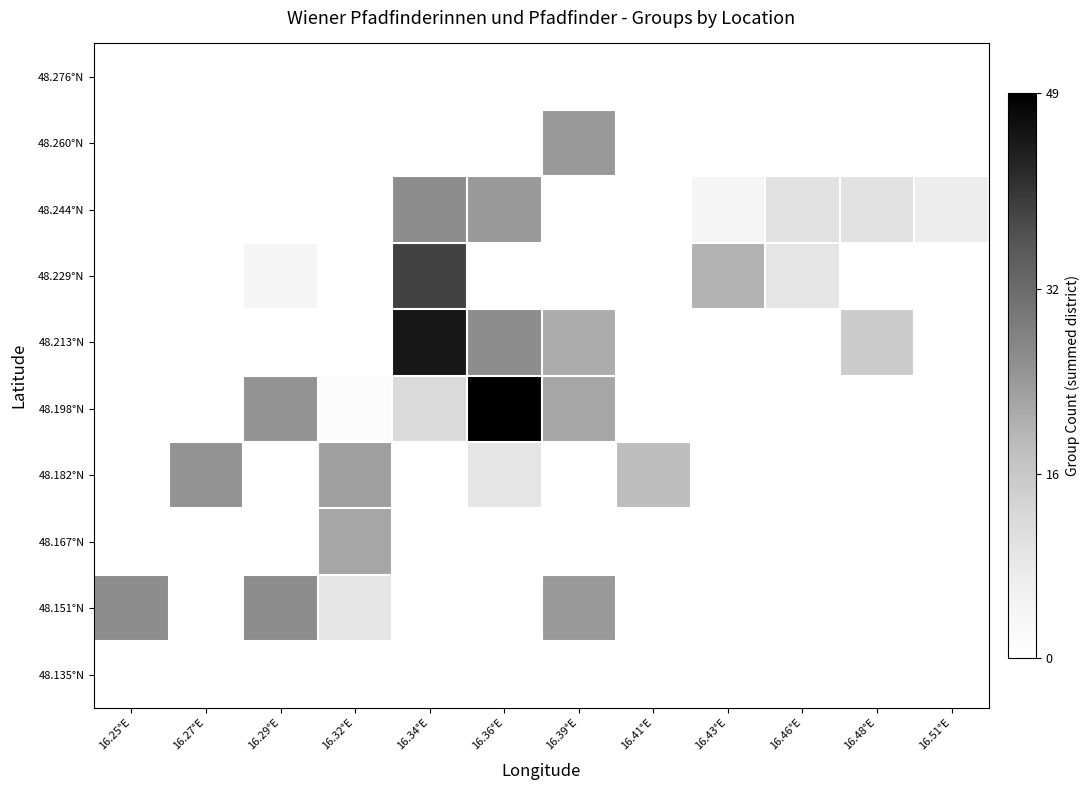

What is the greatest value displayed?

49